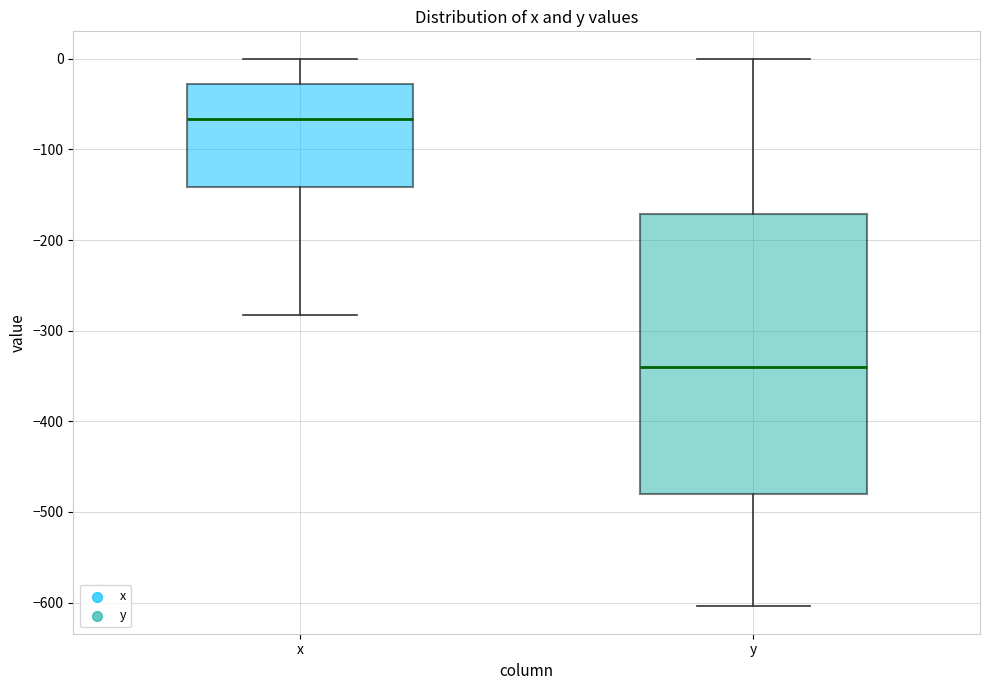

Reading left to right, read every box against the y-axis: the position of its median line, the range the box covers, and the ends of its whiskers. The values are not printed on the chart, so give them approximately, as read against the axis.

x: median -70, box -140 to -30, whiskers -280 to 0
y: median -340, box -480 to -170, whiskers -600 to 0